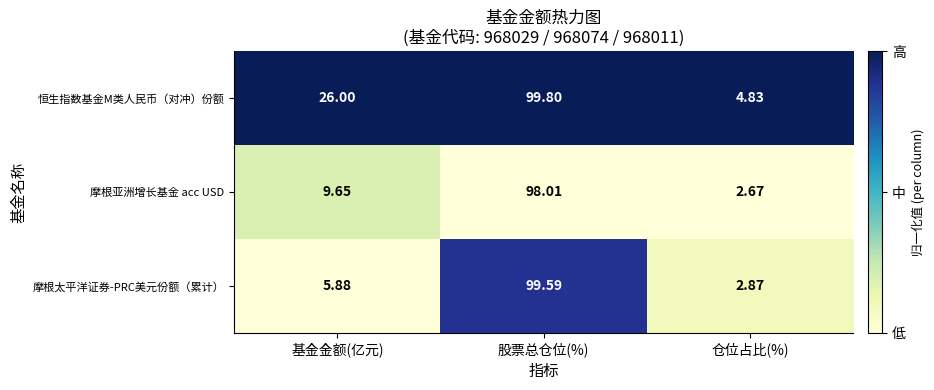

At which label does 摩根太平洋证券-PRC美元份额（累计） reach its peak?

股票总仓位(%)